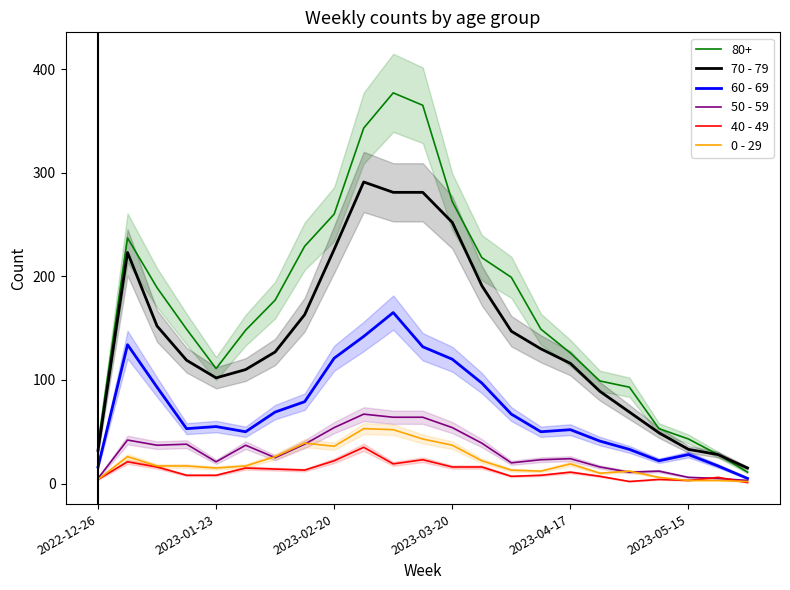

The 70 - 79 series shows 116 at 2023-04-17. True or false?

True